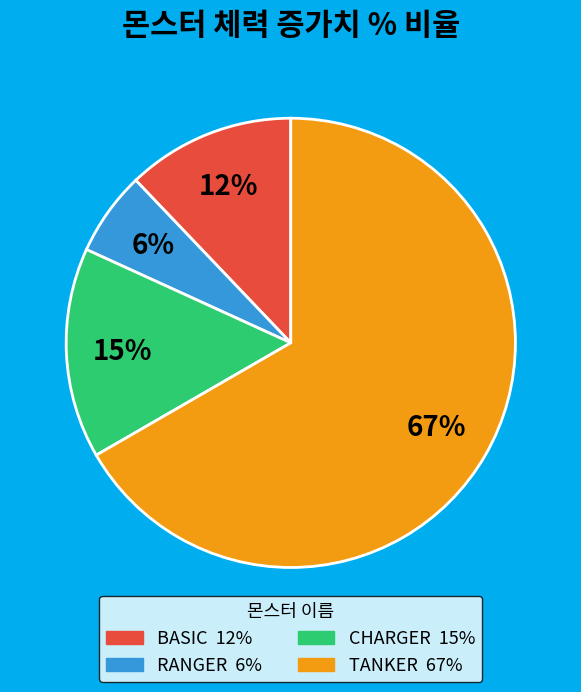

To the nearest percent, what portion does BASIC represent?

12%